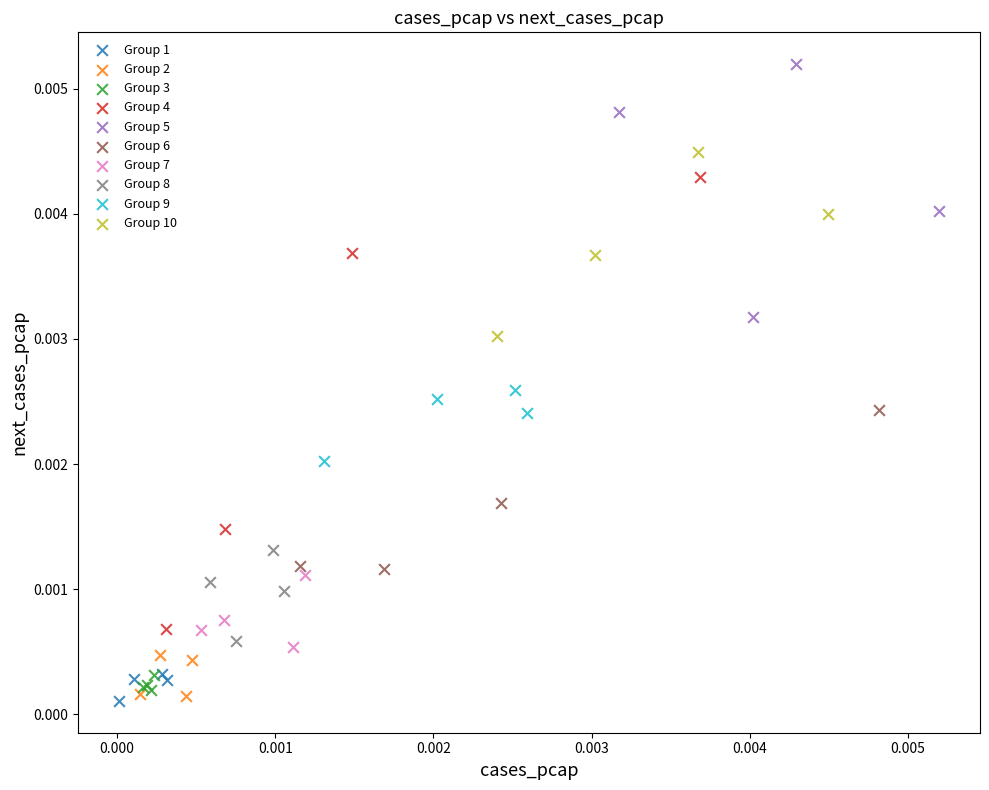

What are all the series names shown in the legend?

Group 1, Group 2, Group 3, Group 4, Group 5, Group 6, Group 7, Group 8, Group 9, Group 10